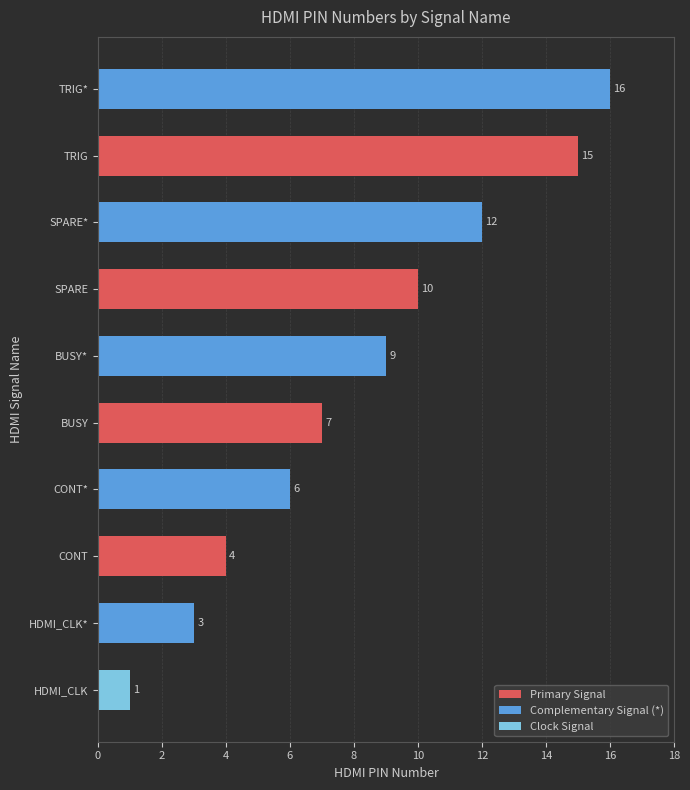

What is the ratio of the value at HDMI_CLK* to the value at CONT*?

0.5